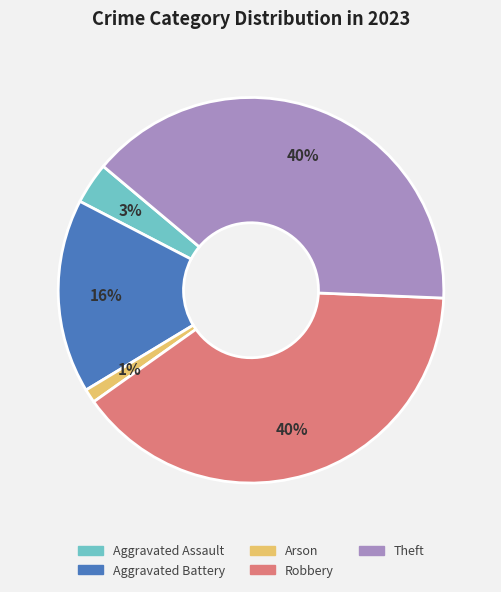

To the nearest percent, what is the average slice percentage?

20%